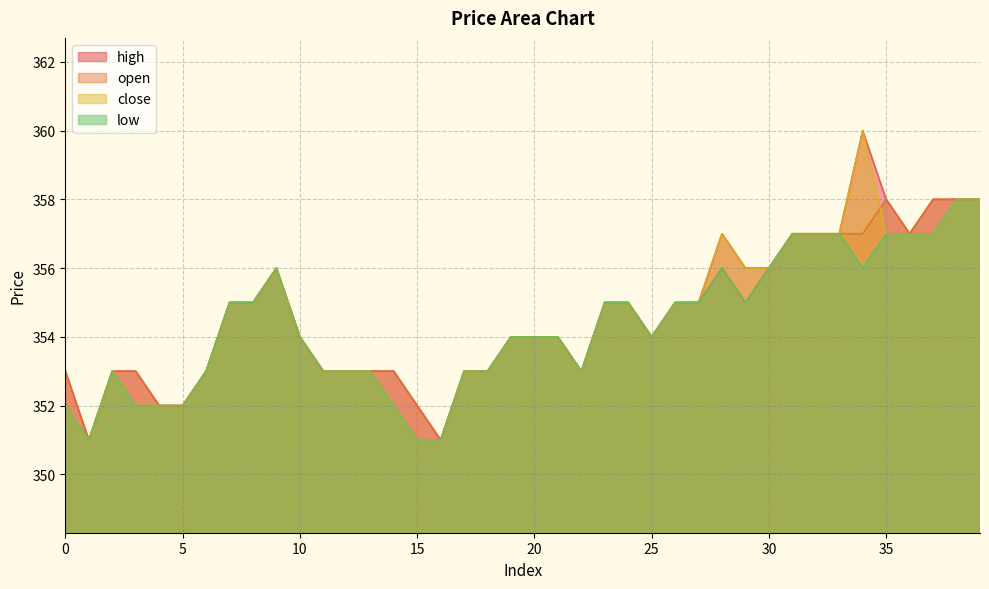

Where does the close series first go above 354?

7